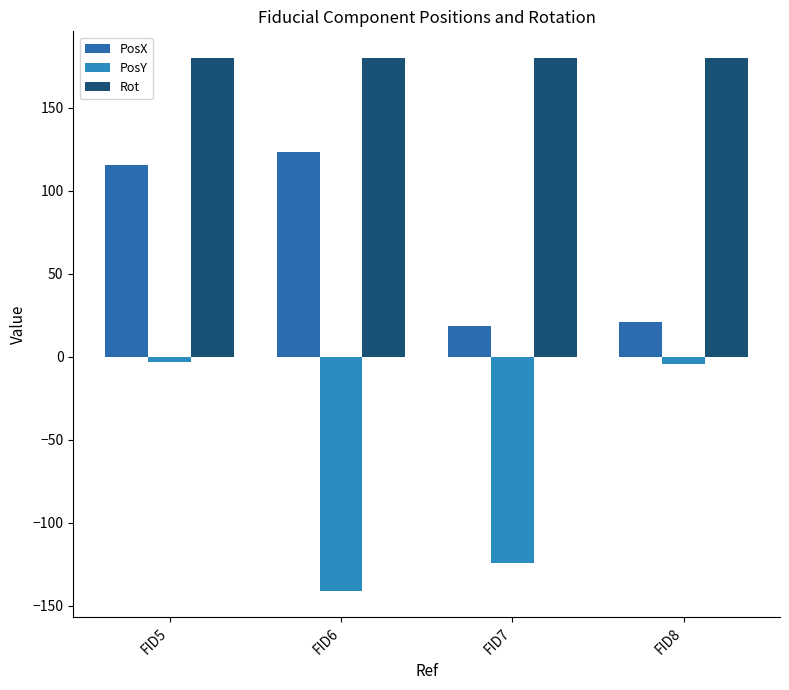

What are all the series names shown in the legend?

PosX, PosY, Rot